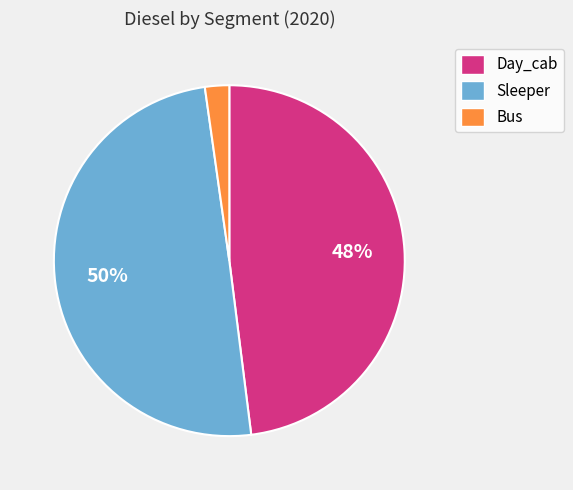

What percentage is the Day_cab slice, to the nearest percent?

48%